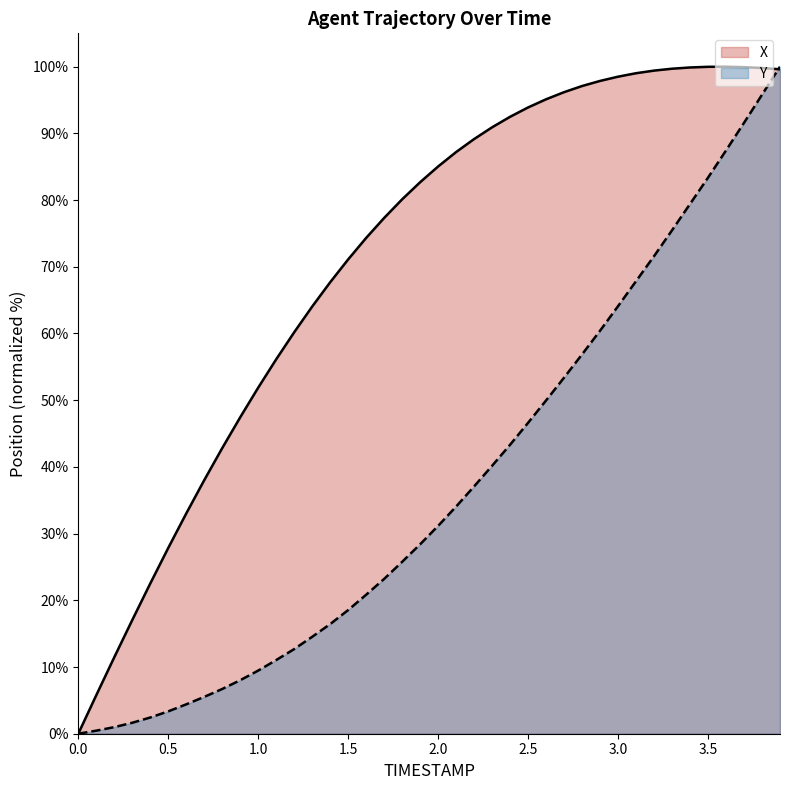

List the series in order of their peak value, lowest first.

X, Y